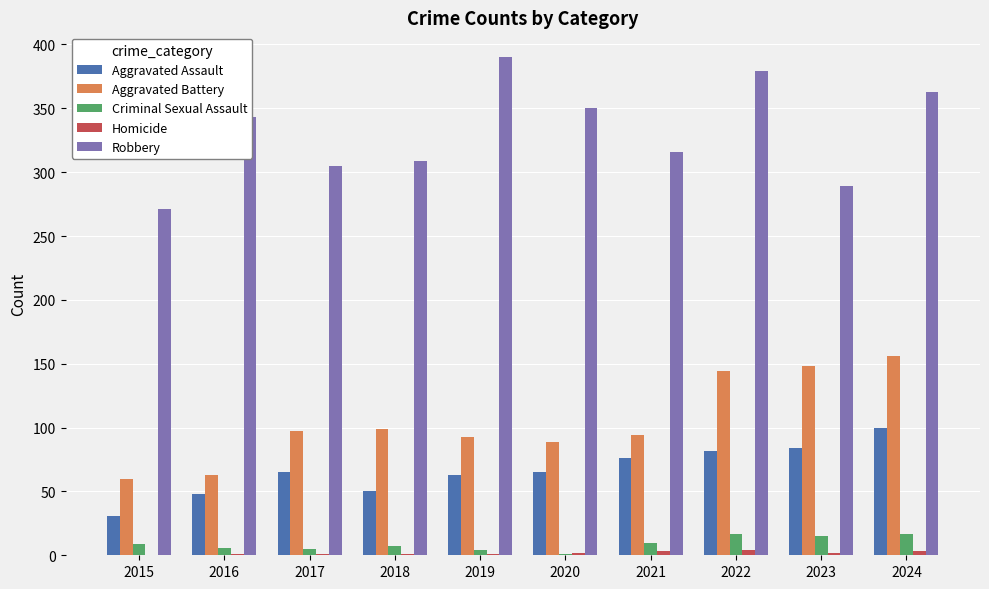

Are the bars grouped side by side (vs. stacked)?

Yes